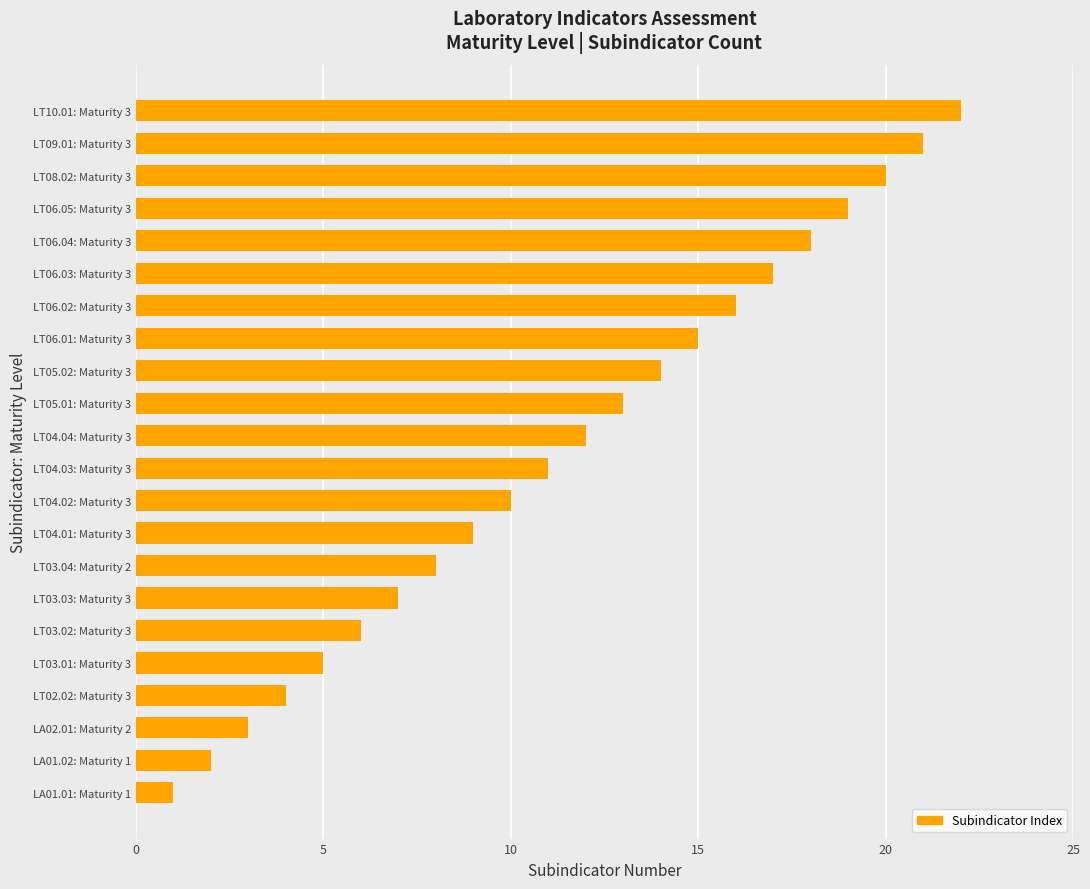

Rank the categories by value from lowest to highest.

LA01.01: Maturity 1, LA01.02: Maturity 1, LA02.01: Maturity 2, LT02.02: Maturity 3, LT03.01: Maturity 3, LT03.02: Maturity 3, LT03.03: Maturity 3, LT03.04: Maturity 2, LT04.01: Maturity 3, LT04.02: Maturity 3, LT04.03: Maturity 3, LT04.04: Maturity 3, LT05.01: Maturity 3, LT05.02: Maturity 3, LT06.01: Maturity 3, LT06.02: Maturity 3, LT06.03: Maturity 3, LT06.04: Maturity 3, LT06.05: Maturity 3, LT08.02: Maturity 3, LT09.01: Maturity 3, LT10.01: Maturity 3